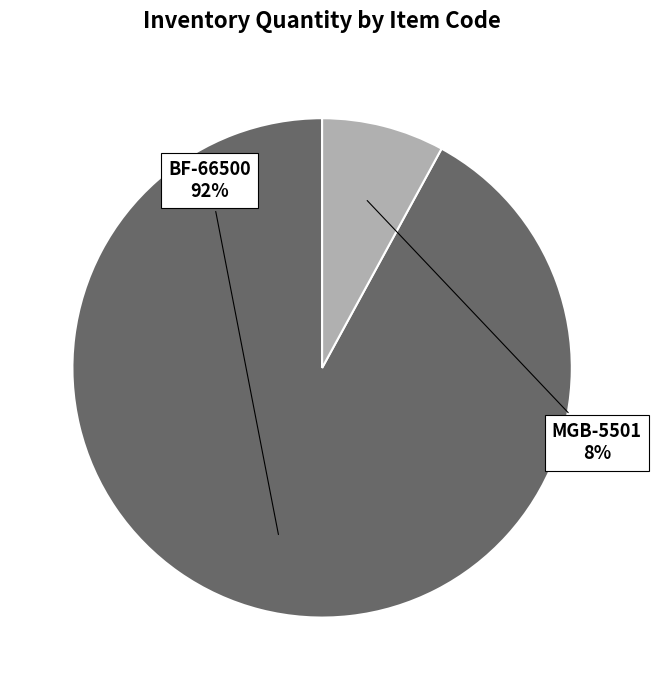

How many segments does this pie chart have?

2